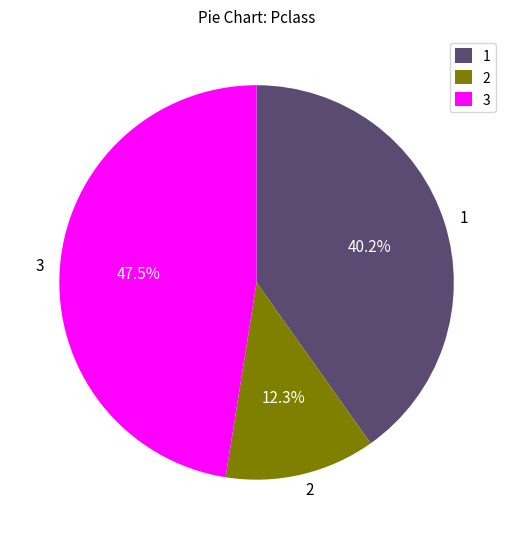

Is there a majority slice in this chart?

No